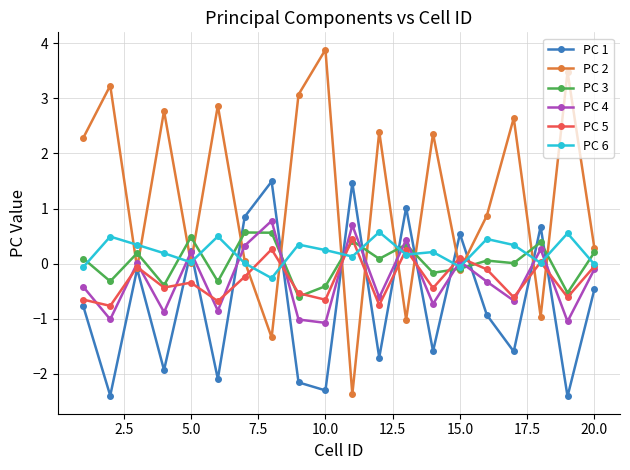

True or false: PC 5 has more than 0 interior local peaks.

True